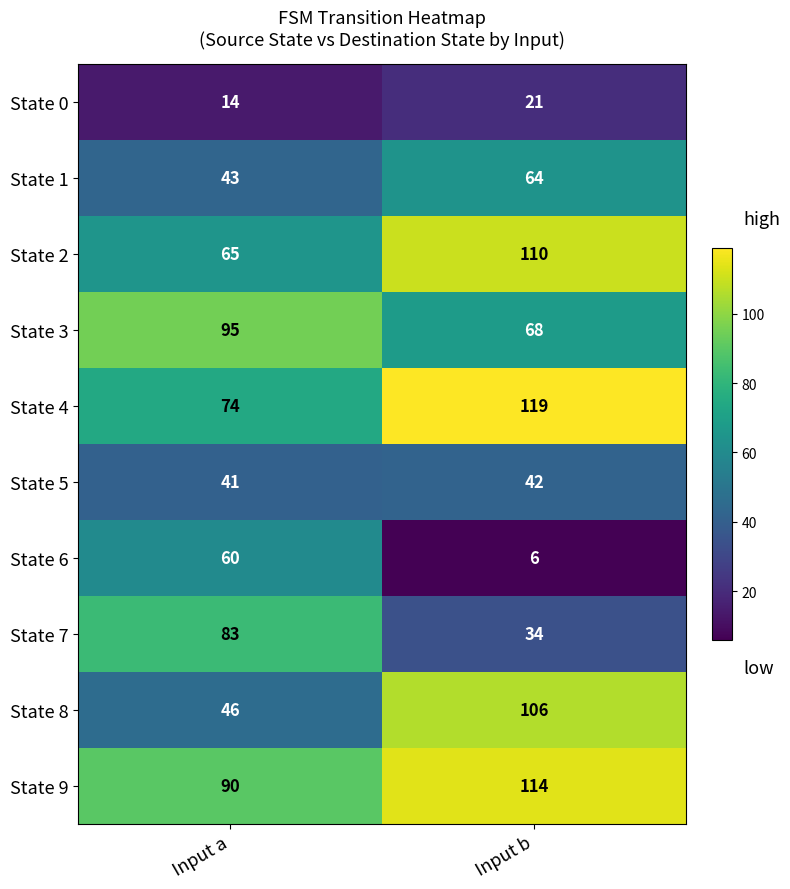

What is the sum of the State 0 values at Input a and Input b?

35